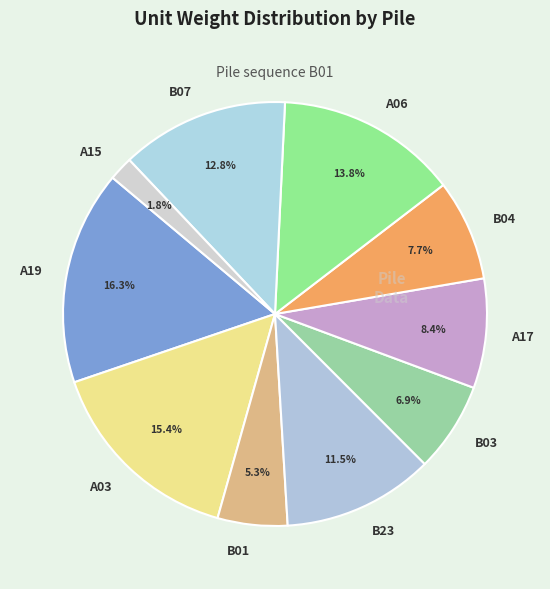

Does B23 represent more than half of the total?

No